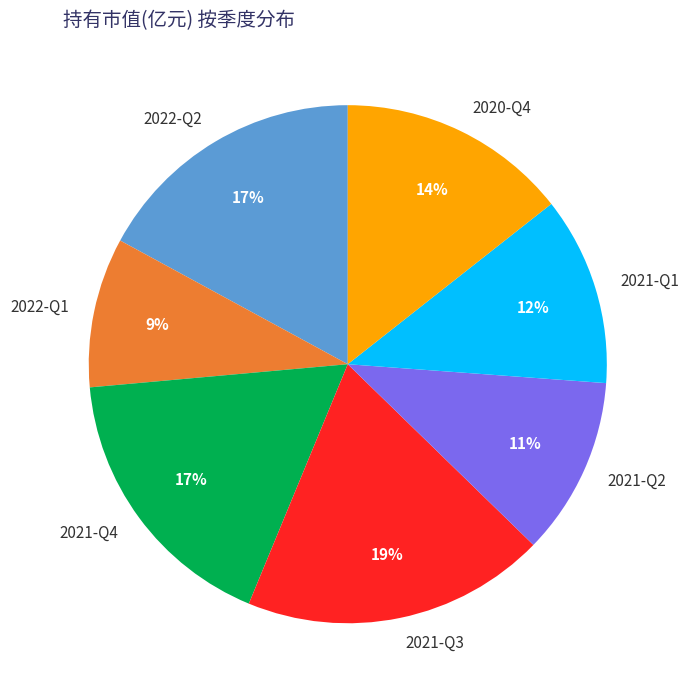

To the nearest percent, what is the combined percentage of 2021-Q1 and 2020-Q4?

26%